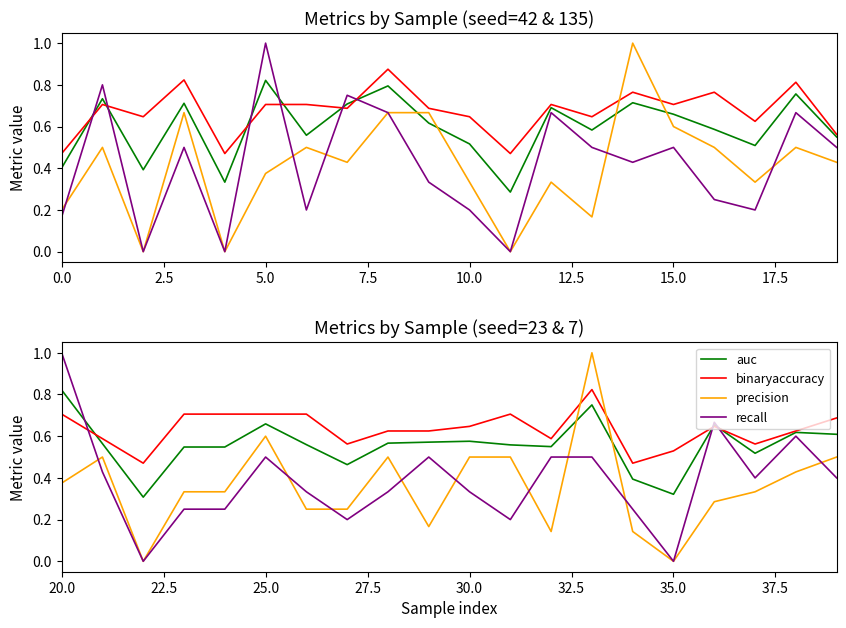

What are all the series names shown in the legend?

auc, binaryaccuracy, precision, recall